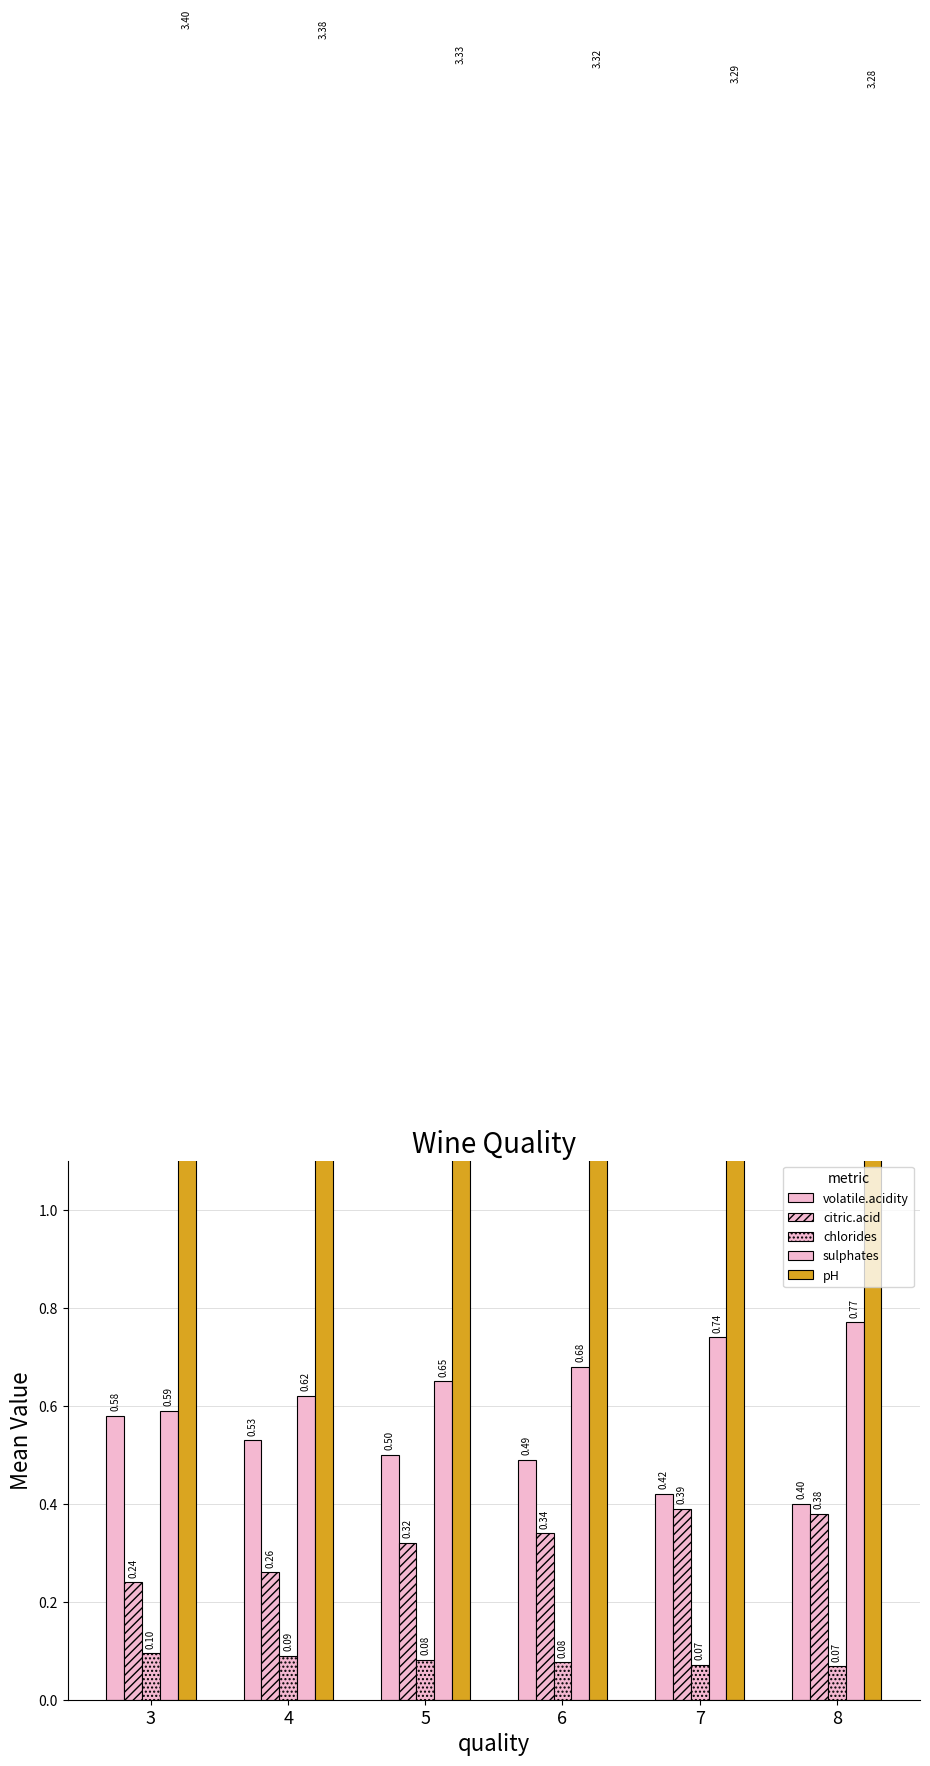

What is the difference between the second highest and second lowest values in the sulphates series?

0.1